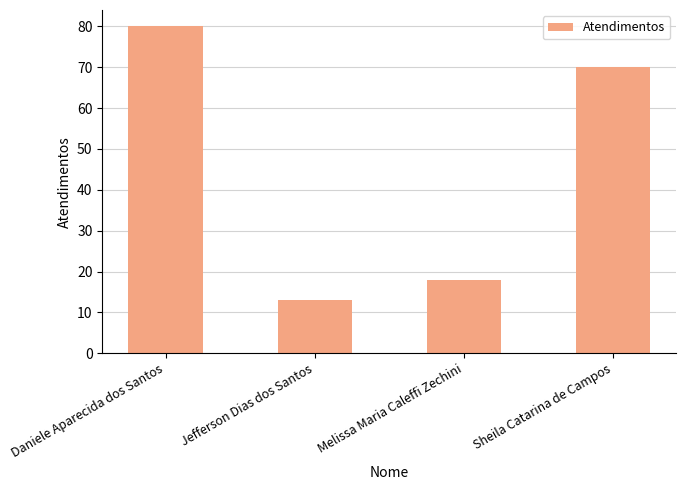

At which label does the data first exceed 70?

Daniele Aparecida dos Santos